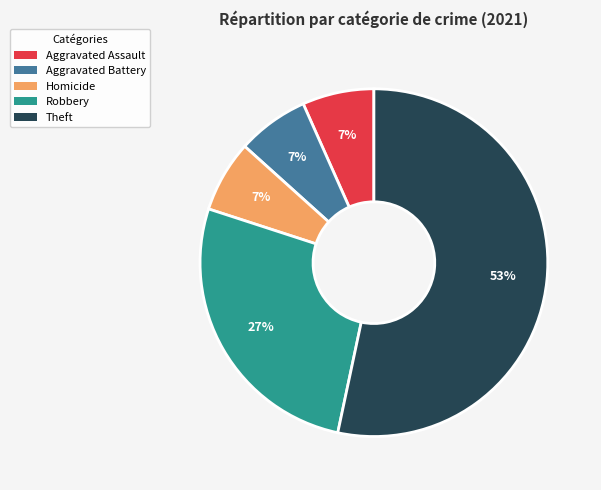

Which has a higher value, Theft or Aggravated Battery?

Theft